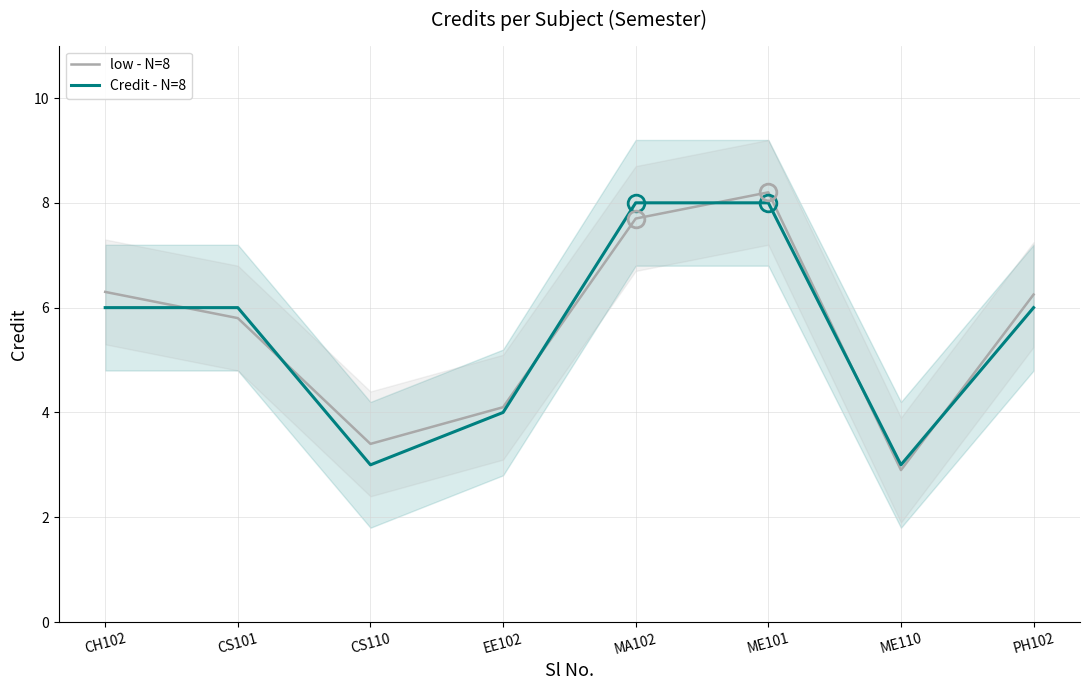

The value of Credit - N=8 at ME110 is 5.3. True or false?

False